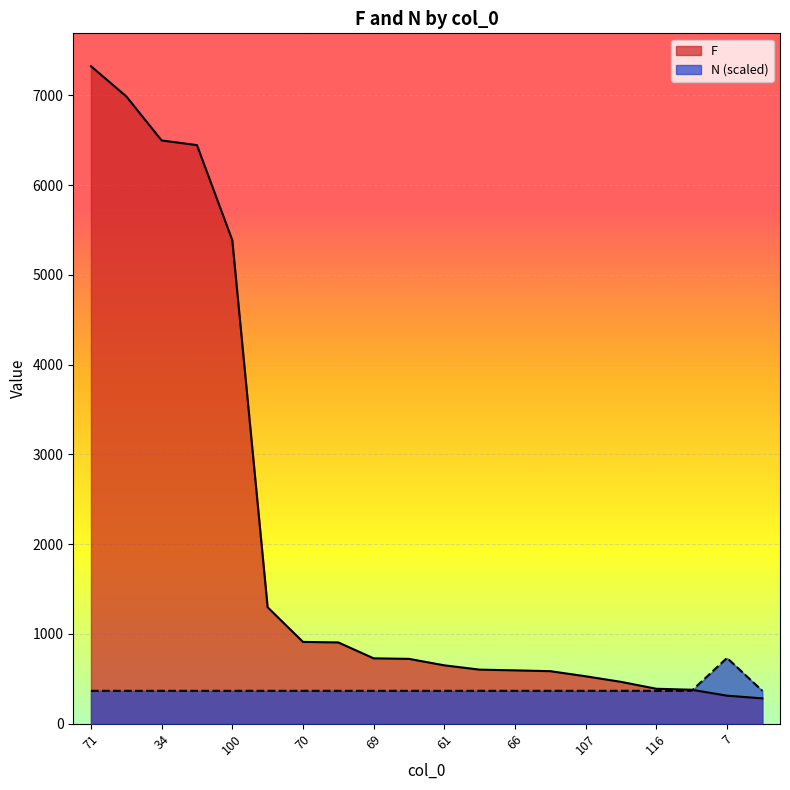

List the series in order of their overall mean, lowest first.

N (scaled), F